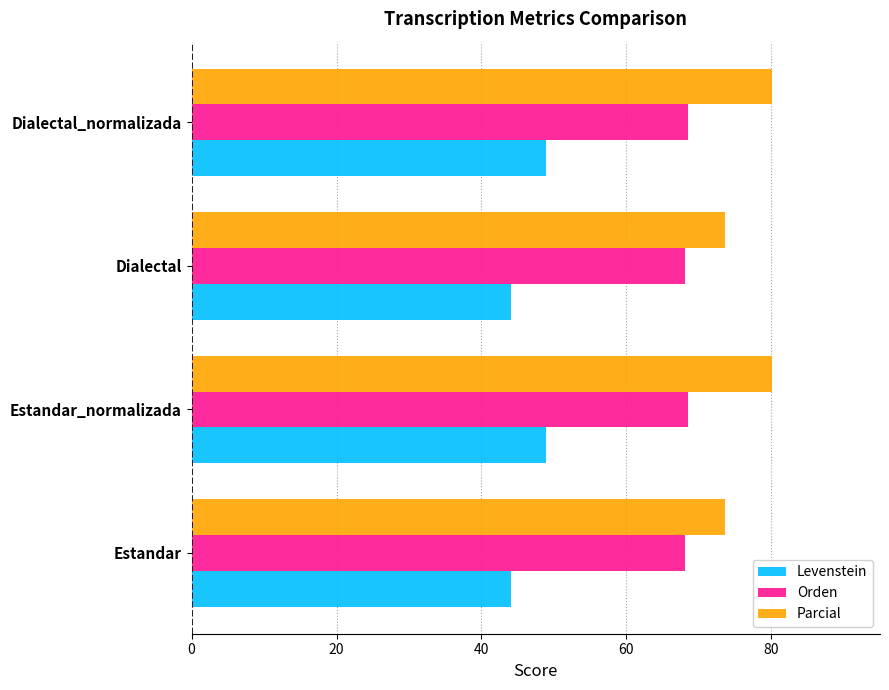

What is the spread (max minus min) of values at Estandar_normalizada?

31.3